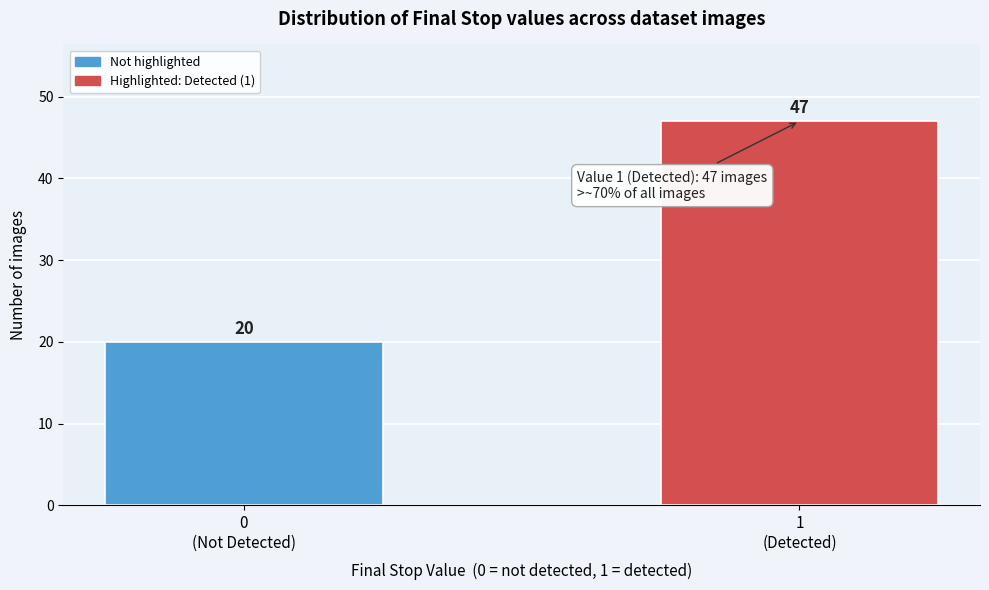

Reading left to right, transcribe all the data shown in this chart.

20	47